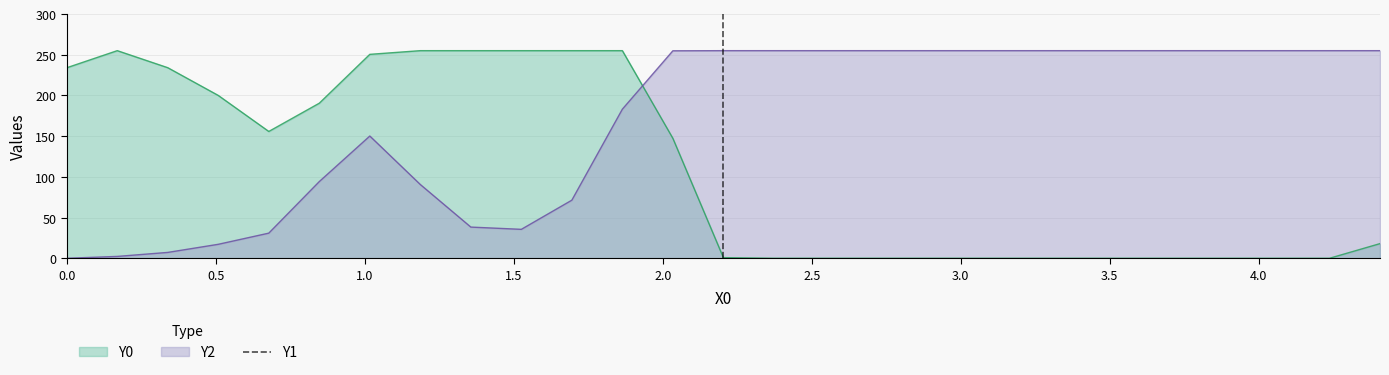

Rank the series by their average value, from highest to lowest.

Y2, Y0